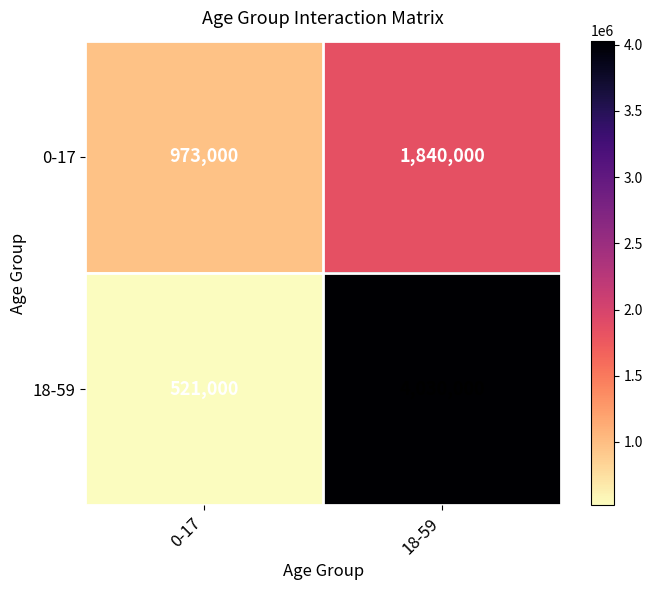

What is the difference between the 18-59 values at 0-17 and 18-59?

3509000